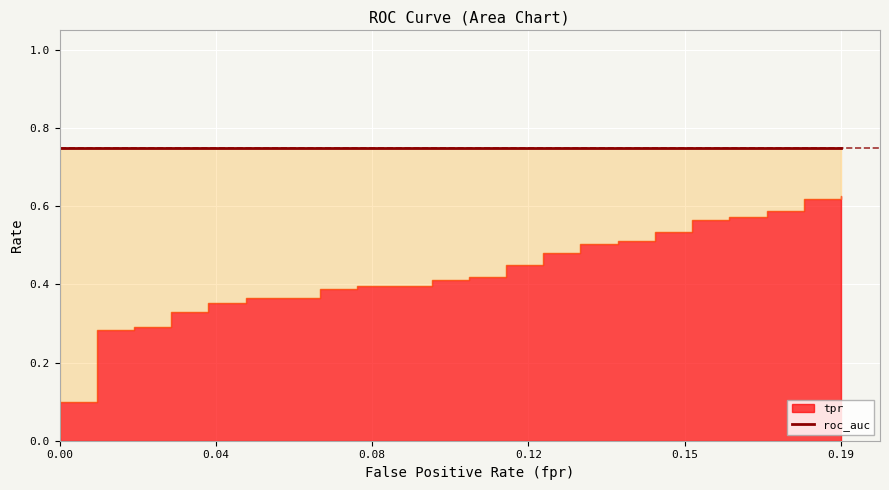

Which series has the largest range (max minus min)?

tpr